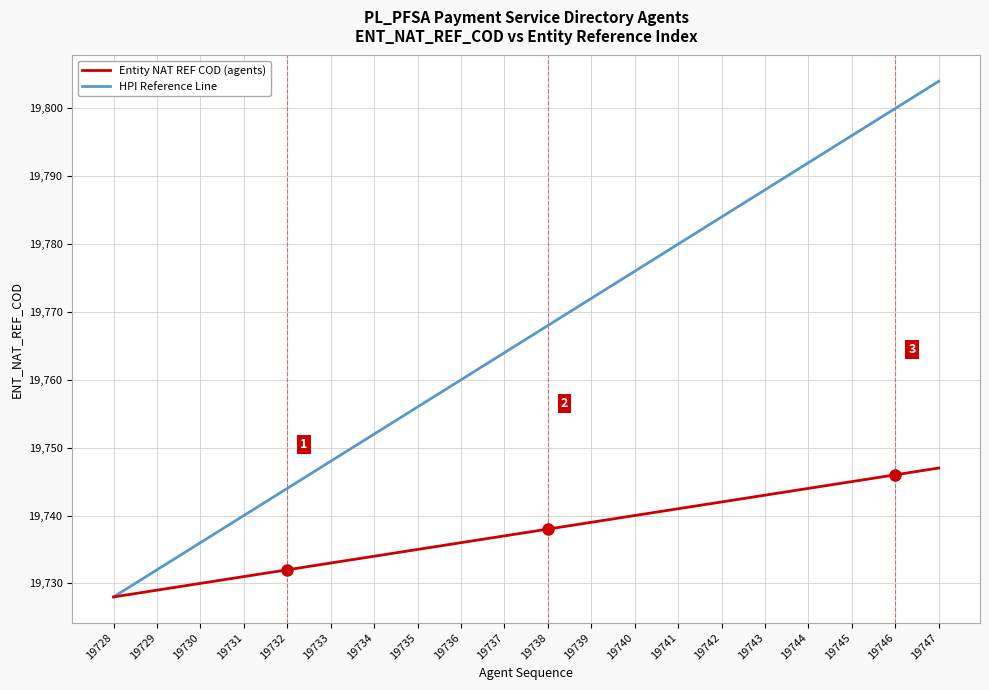

Rank the series by their maximum value, from lowest to highest.

Entity NAT REF COD (agents), HPI Reference Line